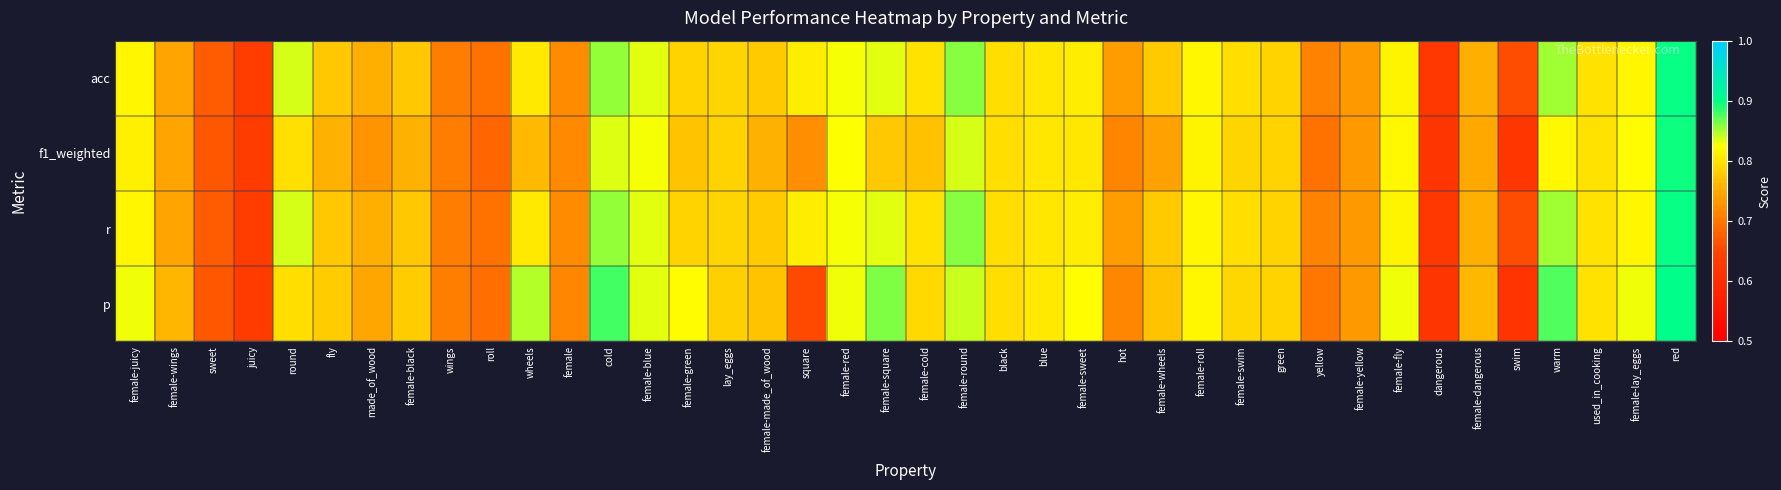

How many categories are shown in the chart?

40